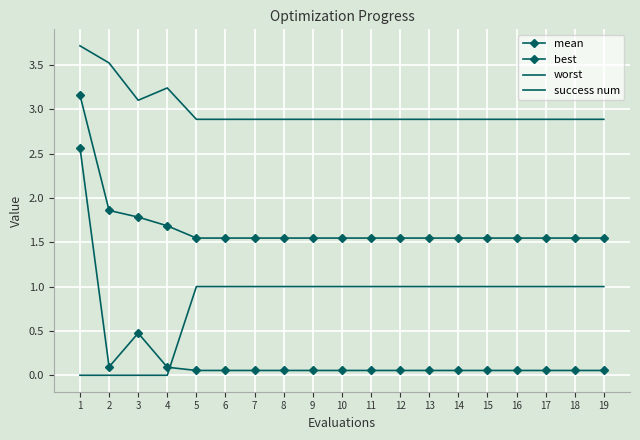

How many data points does each series have?

19